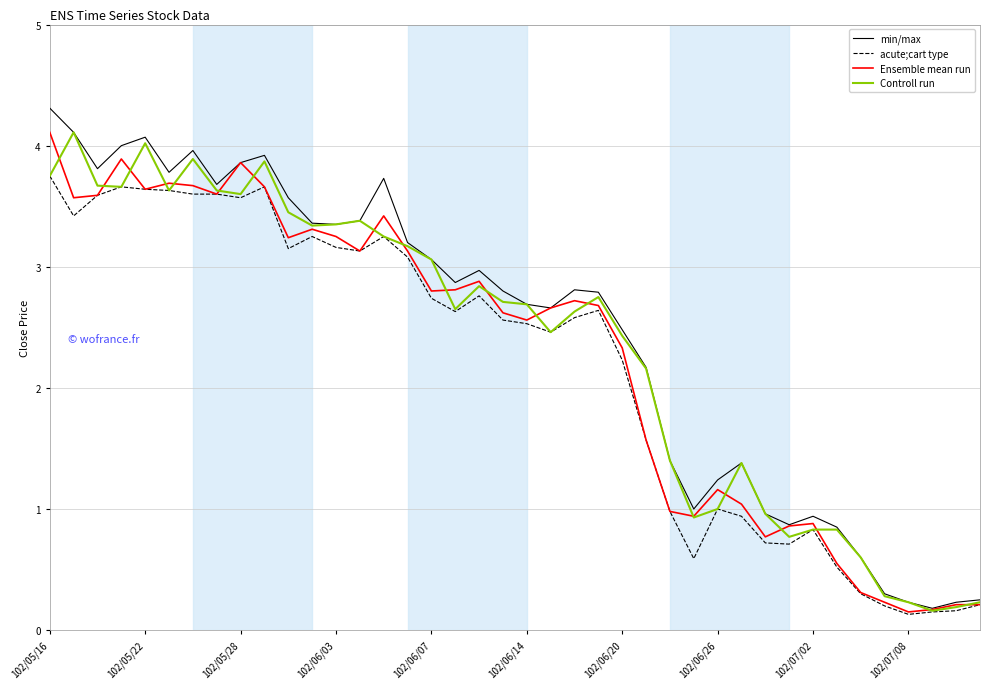

What is the maximum value shown in the chart?

4.3